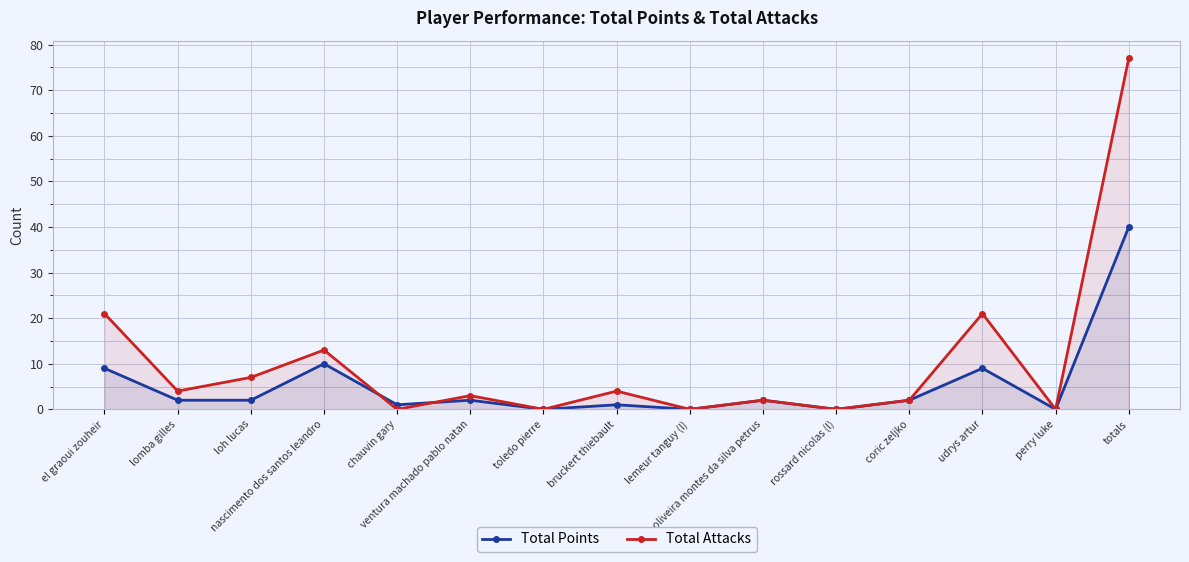

What is the difference between the second highest and minimum values in the Total Attacks series?

21